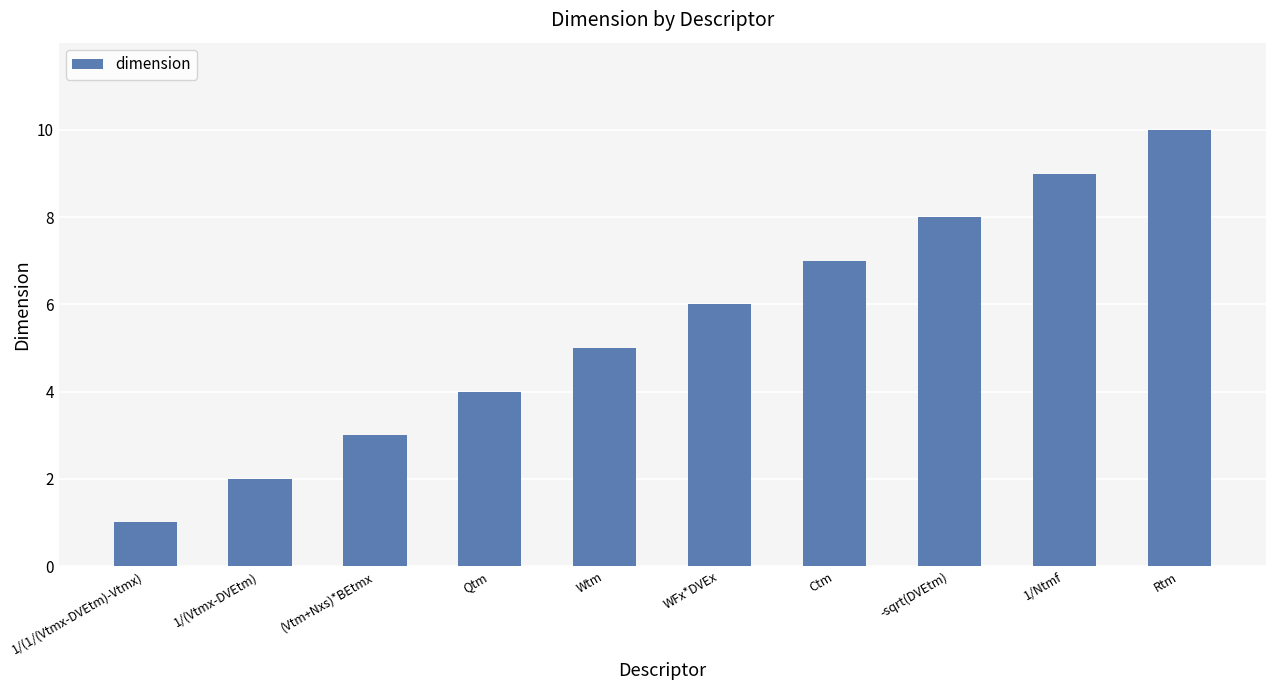

What is the difference between the values at (Vtm+Nxs)*BEtmx and -sqrt(DVEtm)?

5